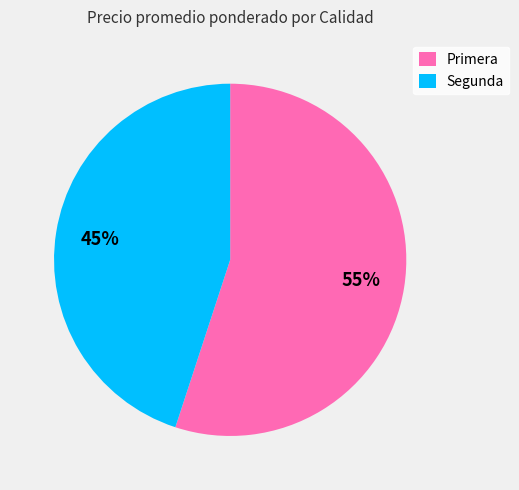

To the nearest percent, what portion does Primera represent?

55%